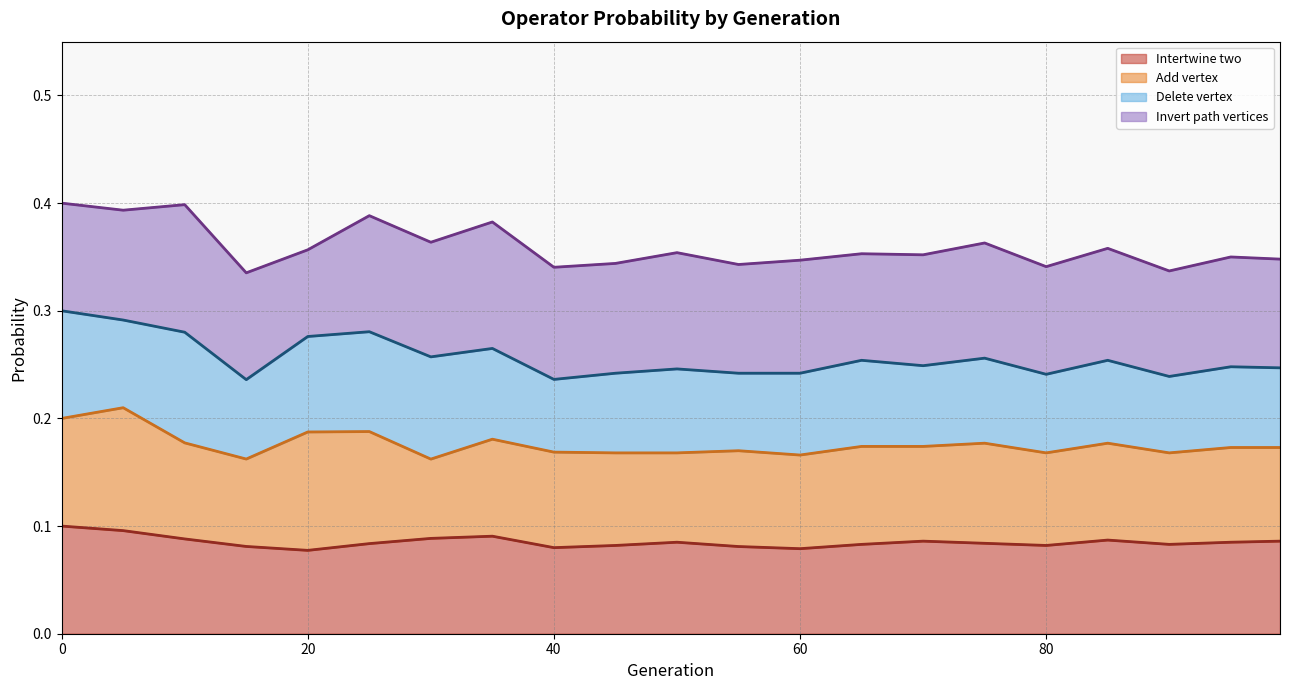

Which series has the largest range (max minus min)?

Invert path vertices (line)